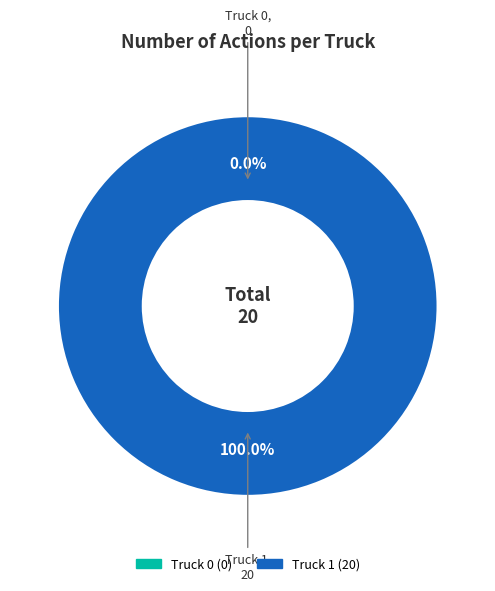

Which category has the smallest portion of the pie?

Truck 0